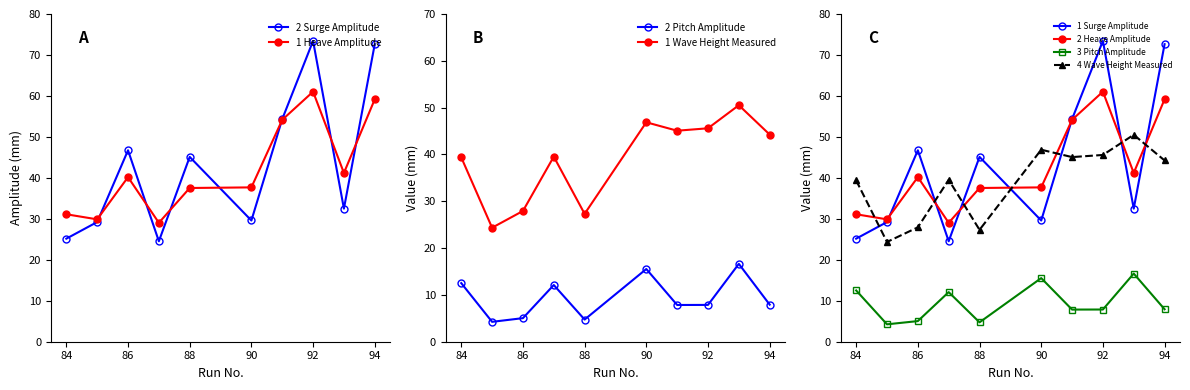

The value of Wave Height Measured at 88 is 27.3. True or false?

True